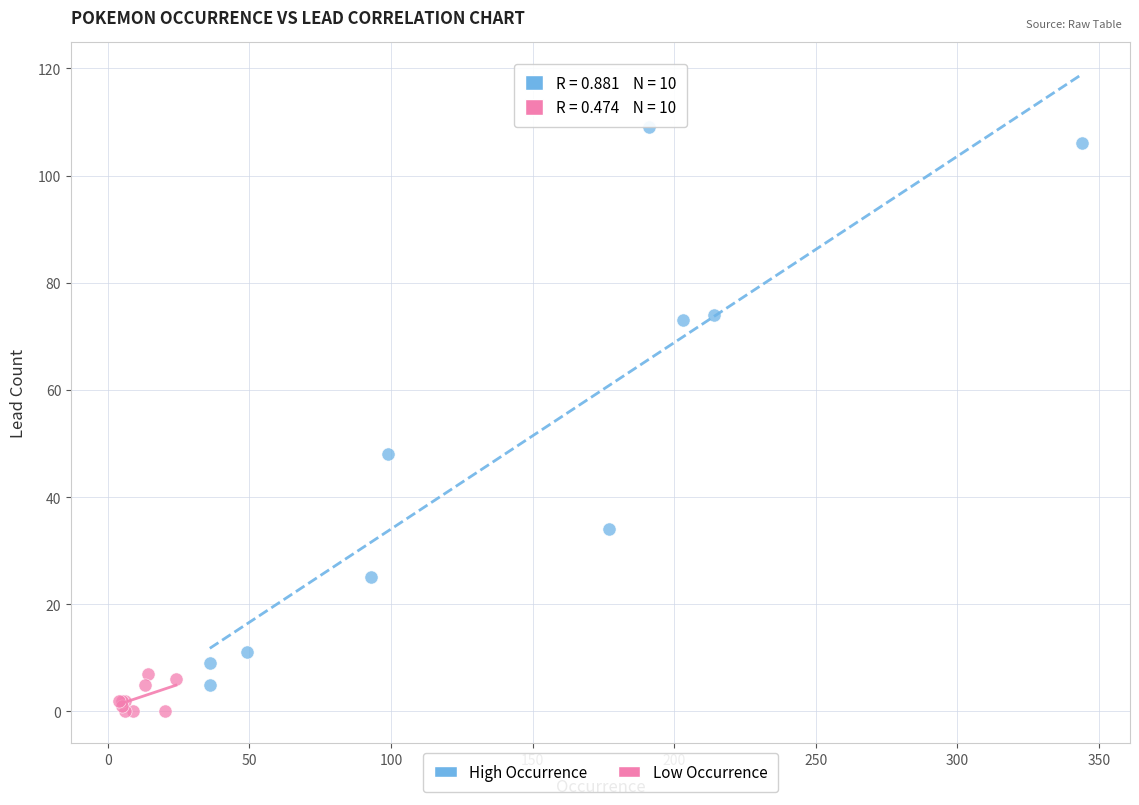

Which series has the largest Y range (max minus min)?

High Occurrence